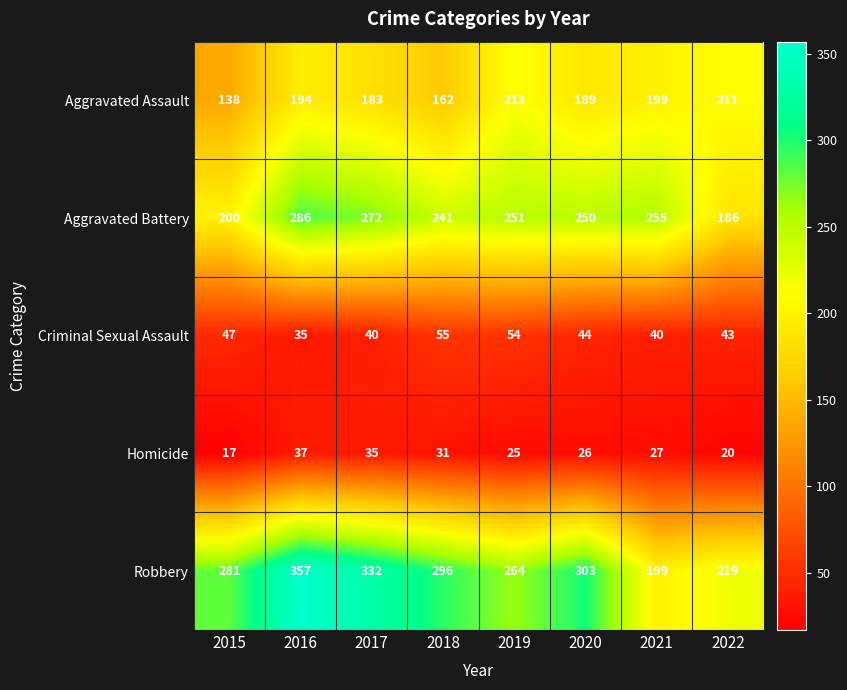

Which category has the lowest value in the Robbery series?

2021